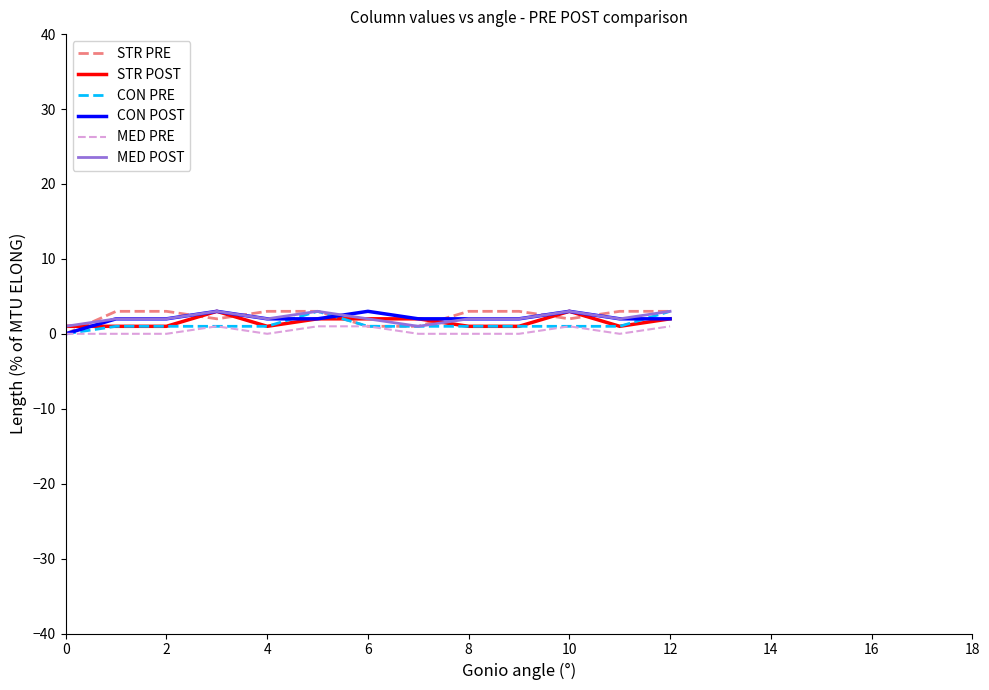

What is the sum of all MED POST values?

28